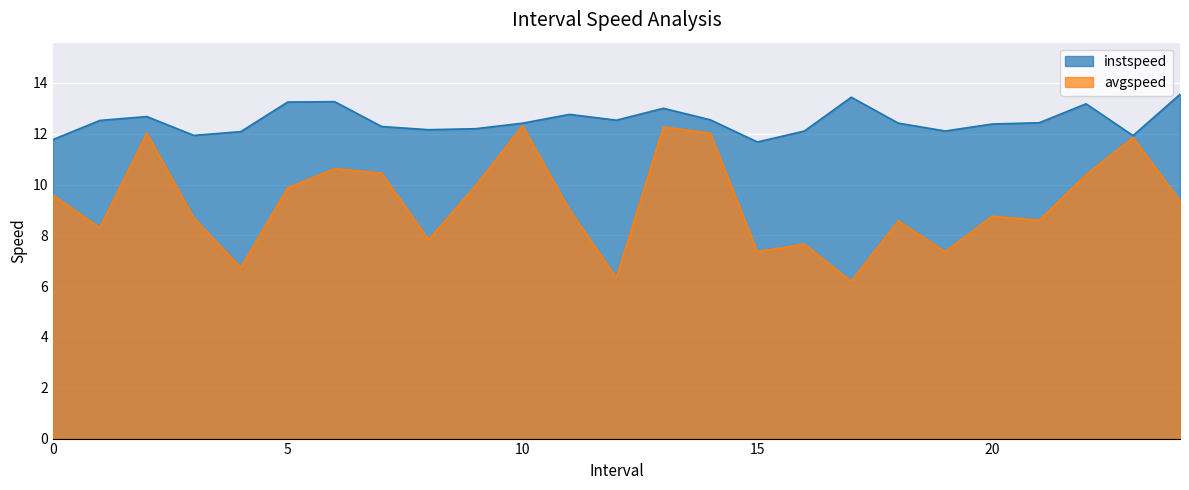

The avgspeed series shows 7.7 at 16.0. True or false?

True